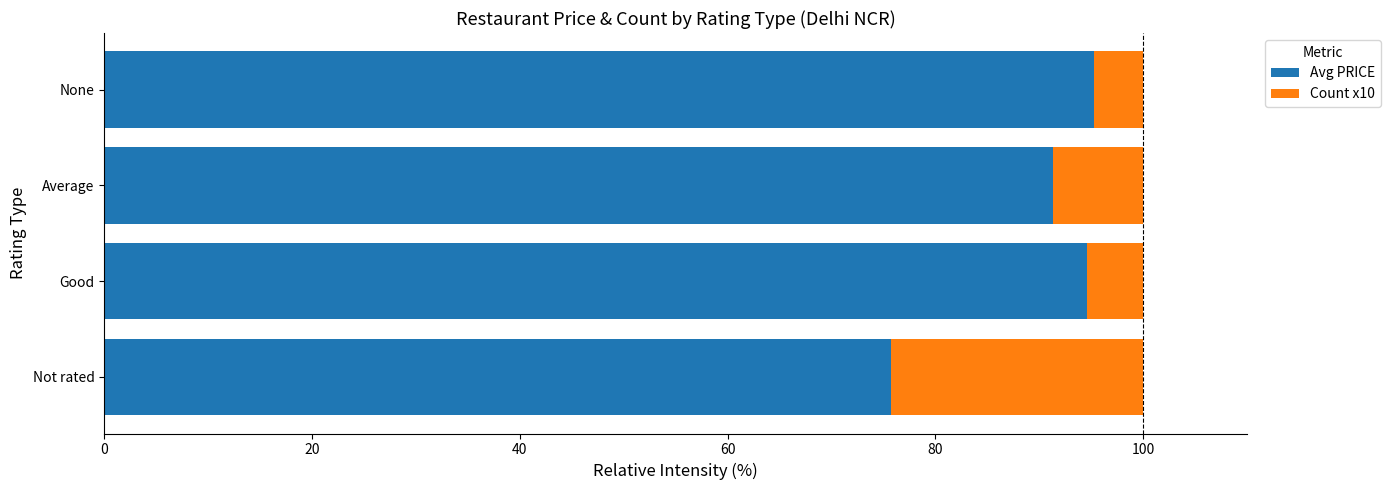

What is the sum of the Avg PRICE values at None and Average?

186.6